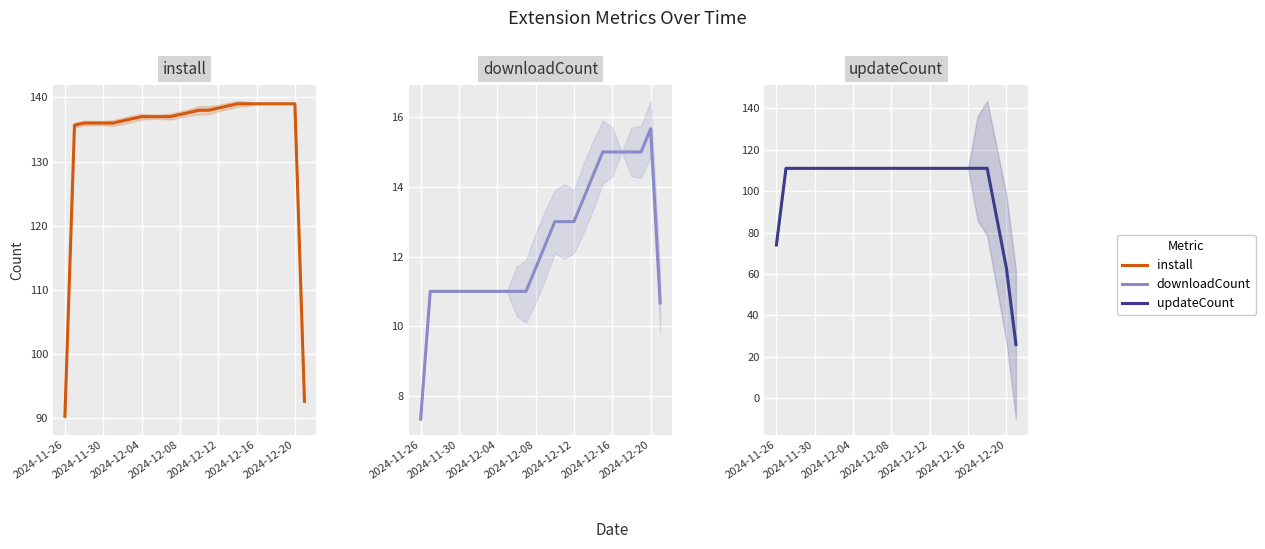

What are all the series names shown in the legend?

install, downloadCount, updateCount